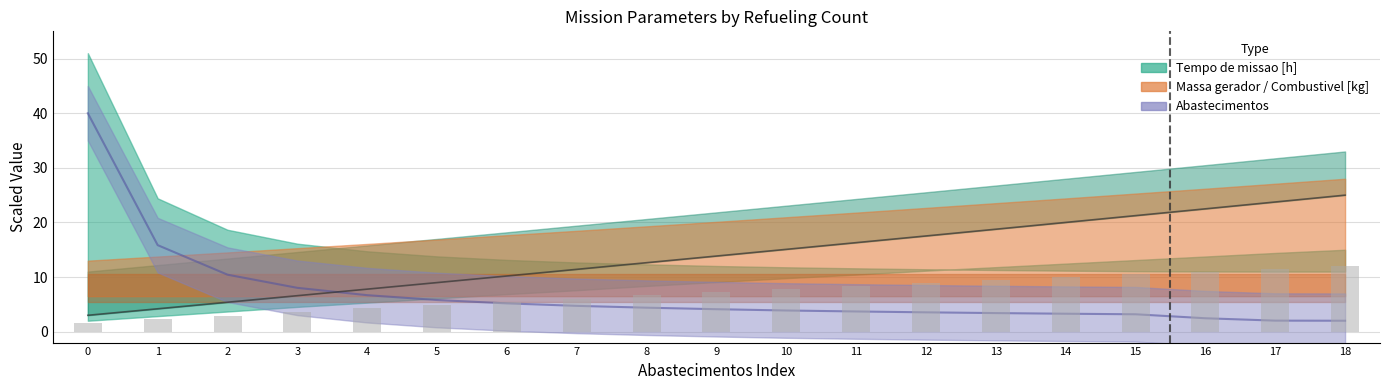

Reading right to left, what are all the values shown in this chart?

Tempo de missao [h]: 18=2.0	17=2.0	16=2.5	15=3.2	14=3.3	13=3.4	12=3.5	11=3.7	10=3.9	9=4.1	8=4.4	7=4.7	6=5.2	5=5.8	4=6.7	3=8.0	2=10.4	1=15.8	0=40.0
Autonomia Projetada [h]: 18=12.0	17=11.5	16=11.0	15=10.5	14=10.0	13=9.5	12=8.9	11=8.4	10=7.8	9=7.3	8=6.7	7=6.1	6=5.5	5=4.9	4=4.3	3=3.6	2=3.0	1=2.3	0=1.6
MTOW [kg]: 18=25.0	17=23.7	16=22.5	15=21.3	14=20.0	13=18.8	12=17.5	11=16.3	10=15.1	9=13.8	8=12.6	7=11.4	6=10.2	5=9.0	4=7.8	3=6.6	2=5.4	1=4.2	0=3.0